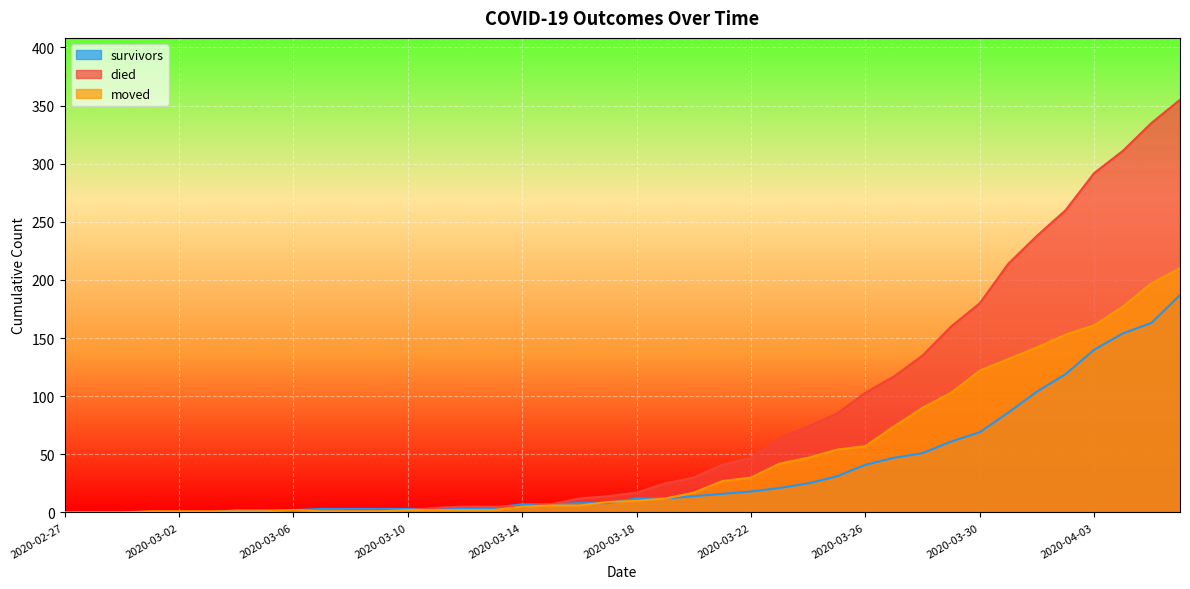

How many data points in survivors are less than 12?

20